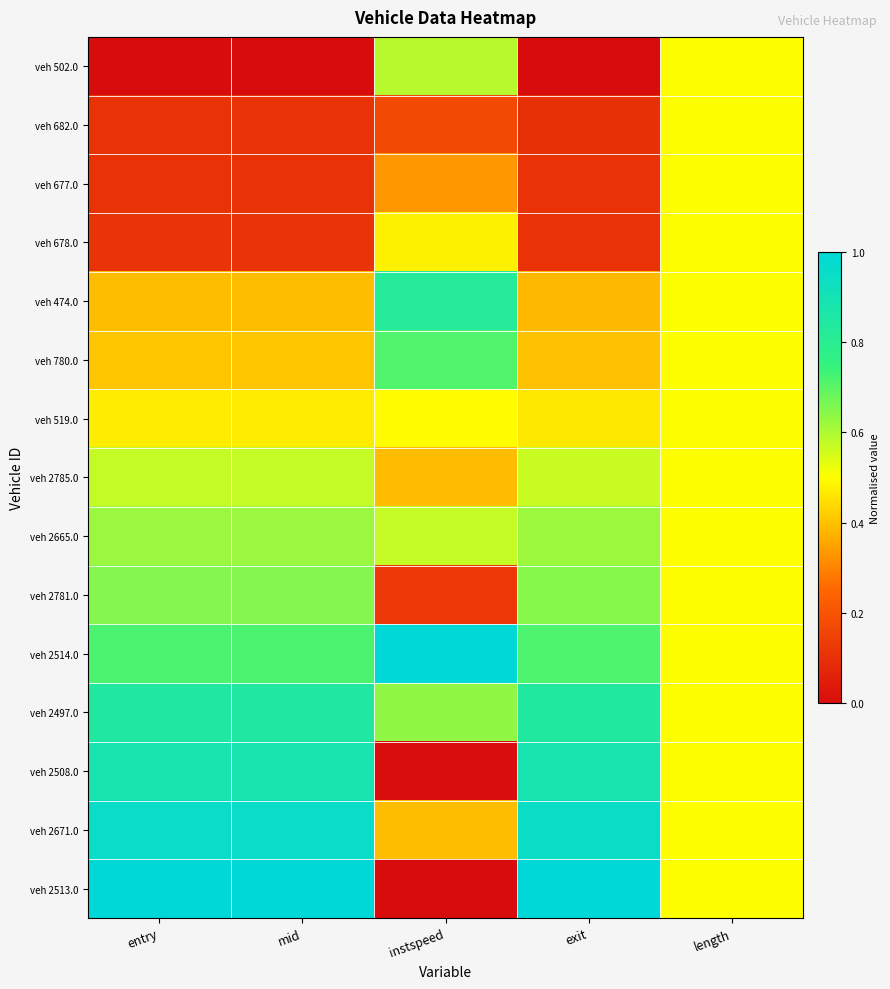

Between exit and length, which is larger?

length